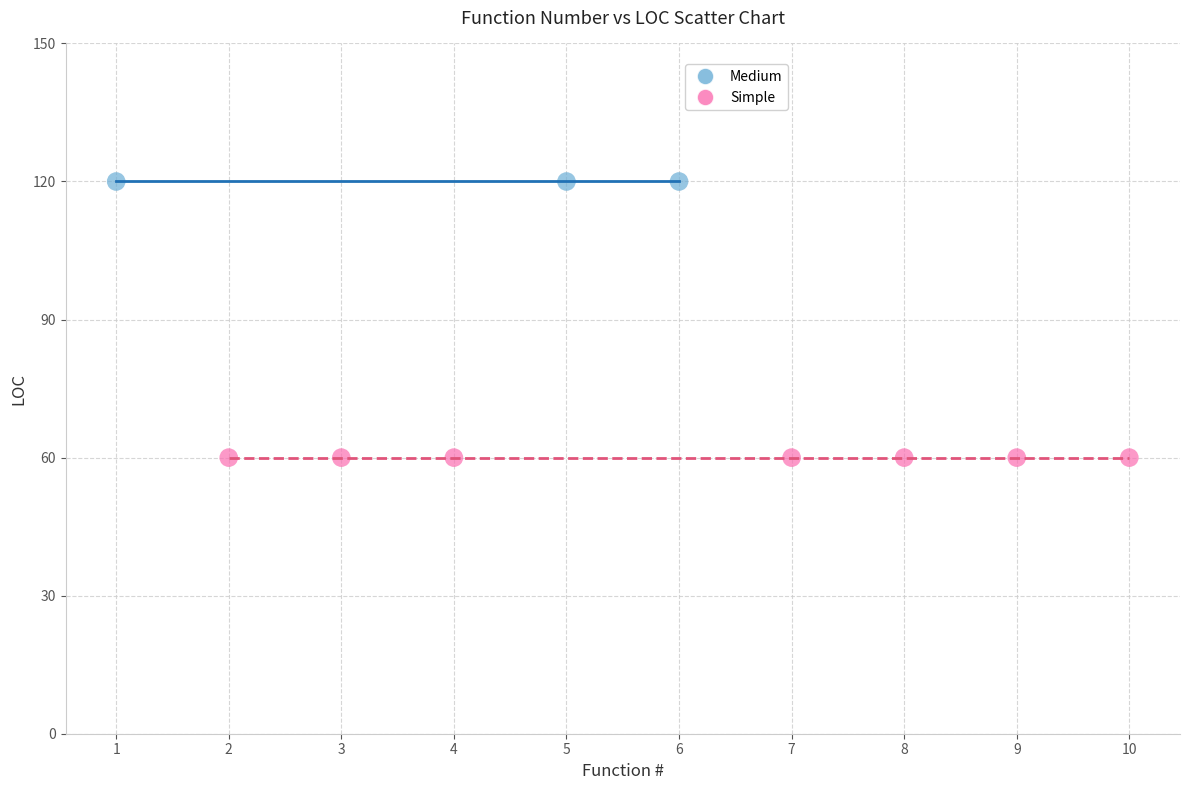

Which series reaches the maximum Y coordinate?

Medium